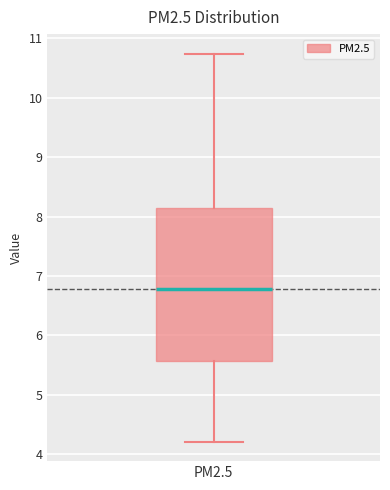

Transcribe this box plot: give where the median line is, the range the box spans, and where the two whiskers end, as read against the y-axis. The values are not printed on the chart, so give them approximately, as read against the axis.

median 6.8, box 5.6 to 8.1, whiskers 4.2 to 10.7